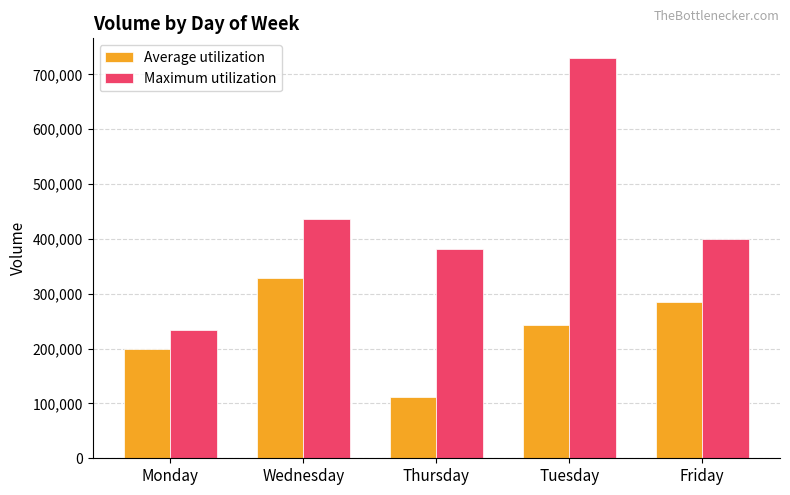

Which series changed the most between Tuesday and Friday?

Maximum utilization